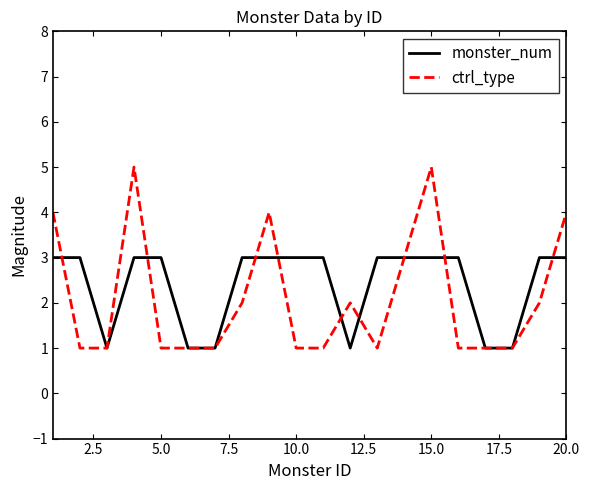

Rank the series by their maximum value, from highest to lowest.

ctrl_type, monster_num